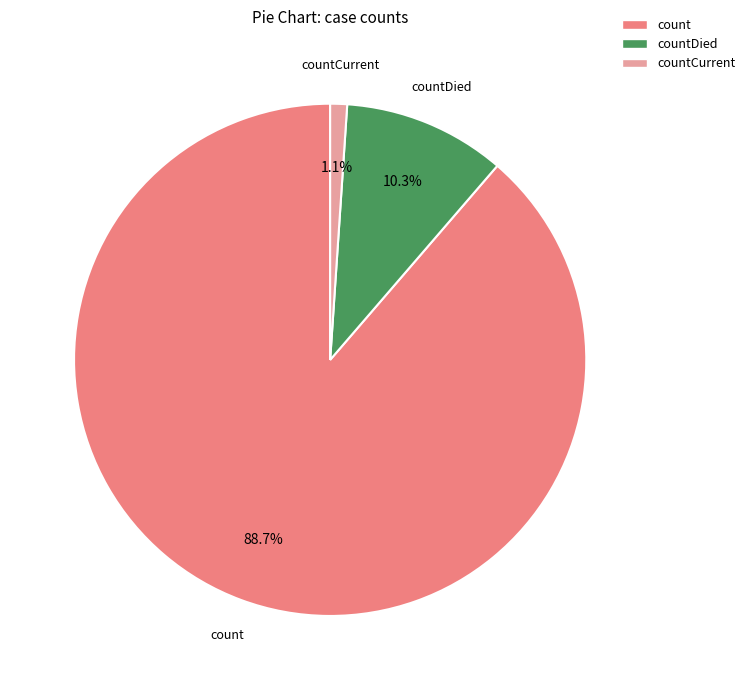

Does any single category account for the majority?

Yes